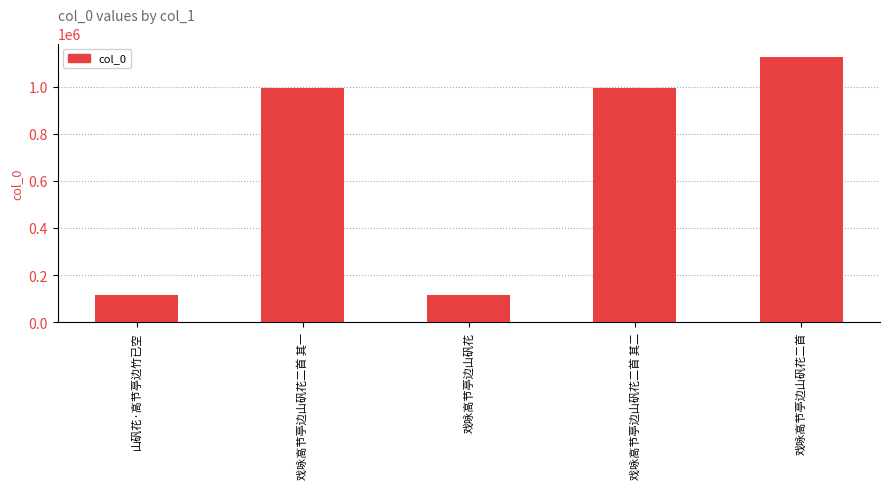

What is the ratio of the value at 山矾花·高节亭边竹已空 to the value at 戏咏高节亭边山矾花?

1.0